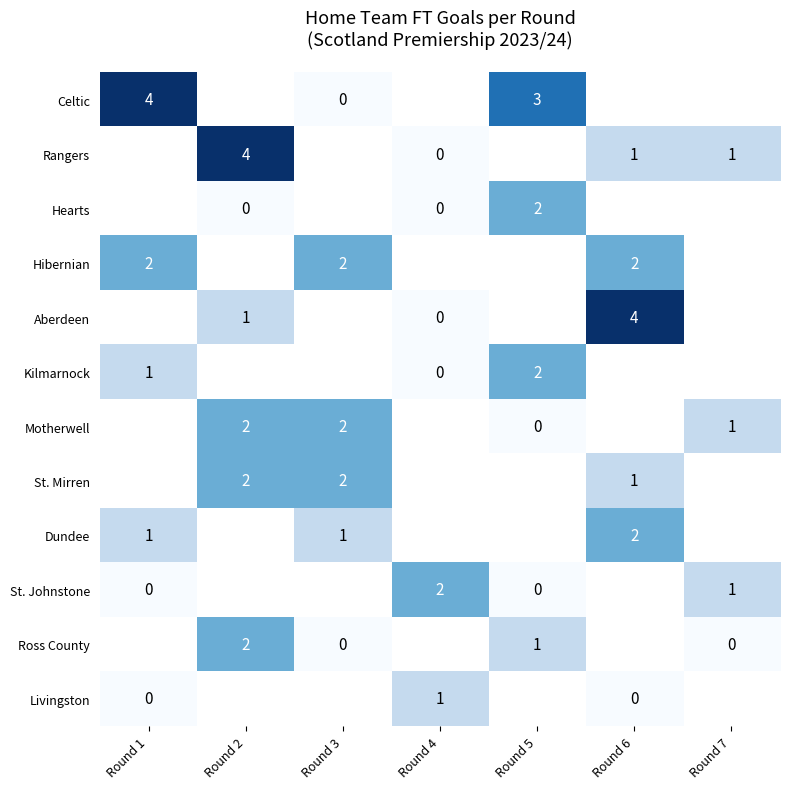

Is it true that Ross County equals 2 at Round 2?

True